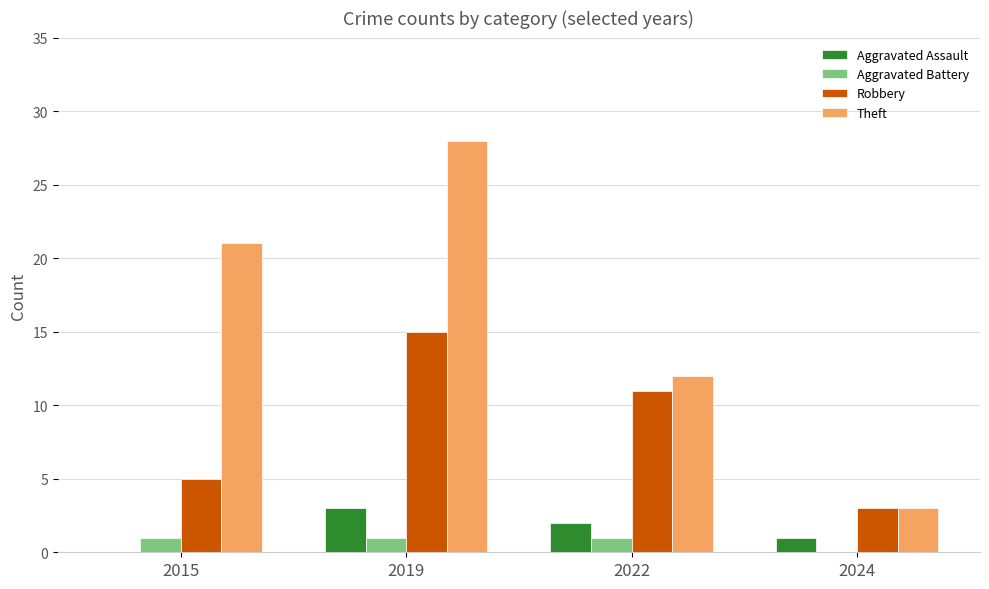

The value of Aggravated Battery at 2022 is 1. True or false?

True